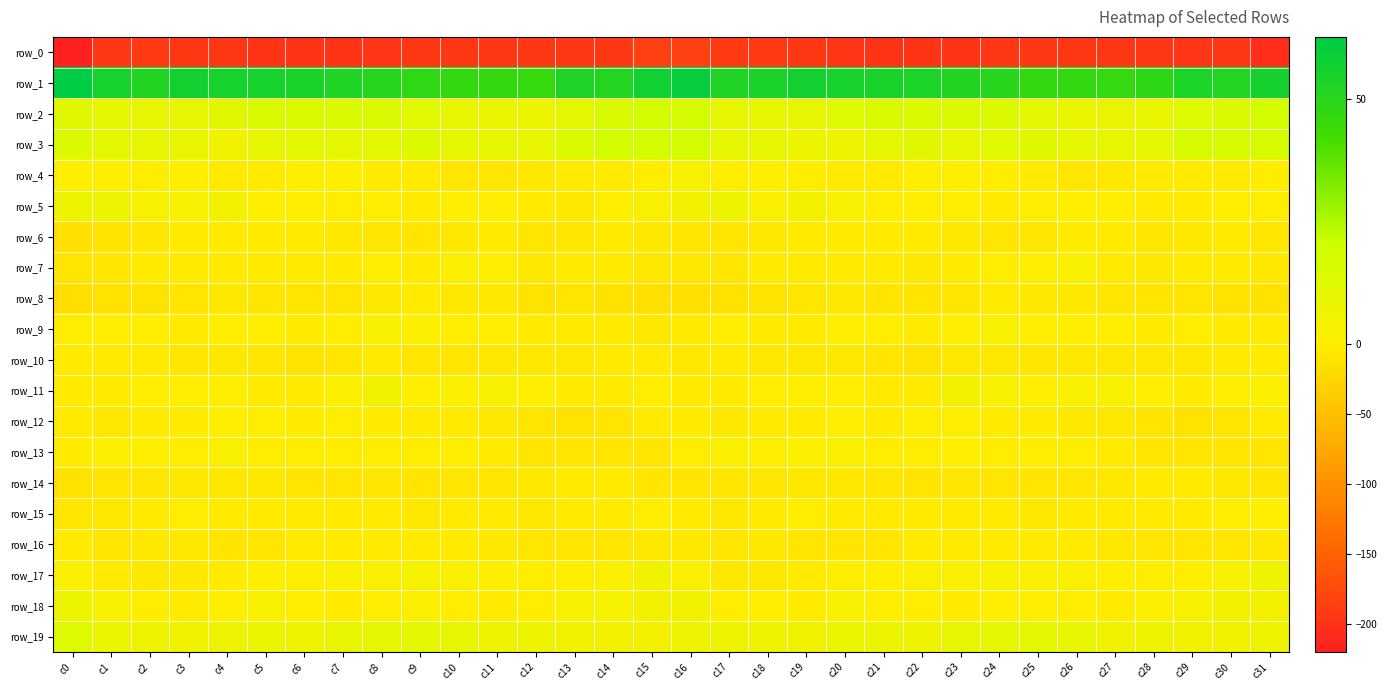

What is the average value of the row_8 series?

-9.4